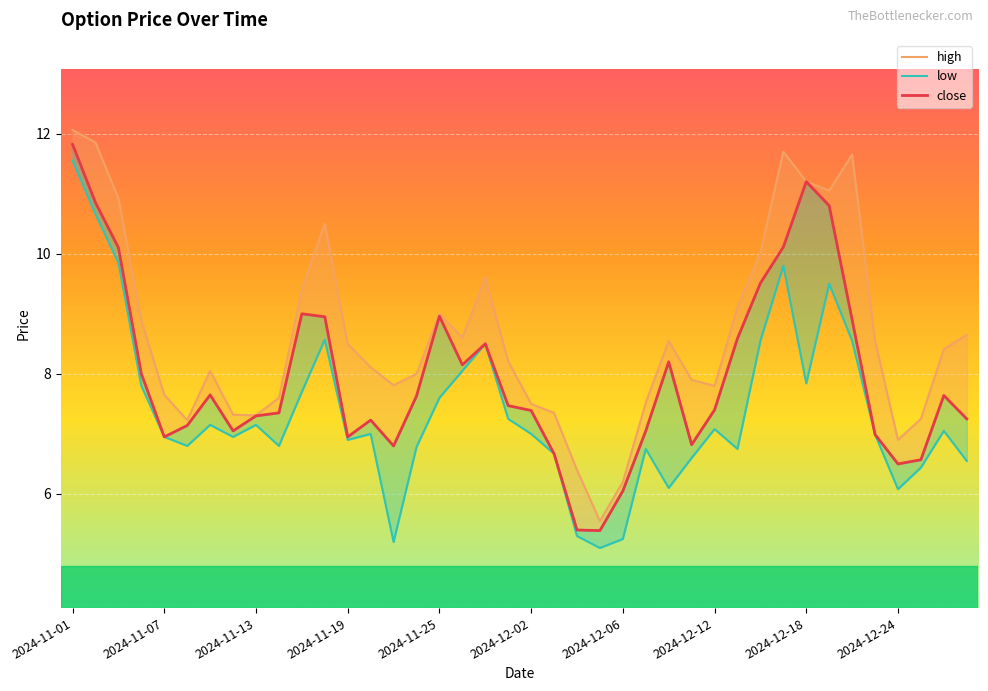

What is the spread (max minus min) of values at 2024-11-18?

1.9